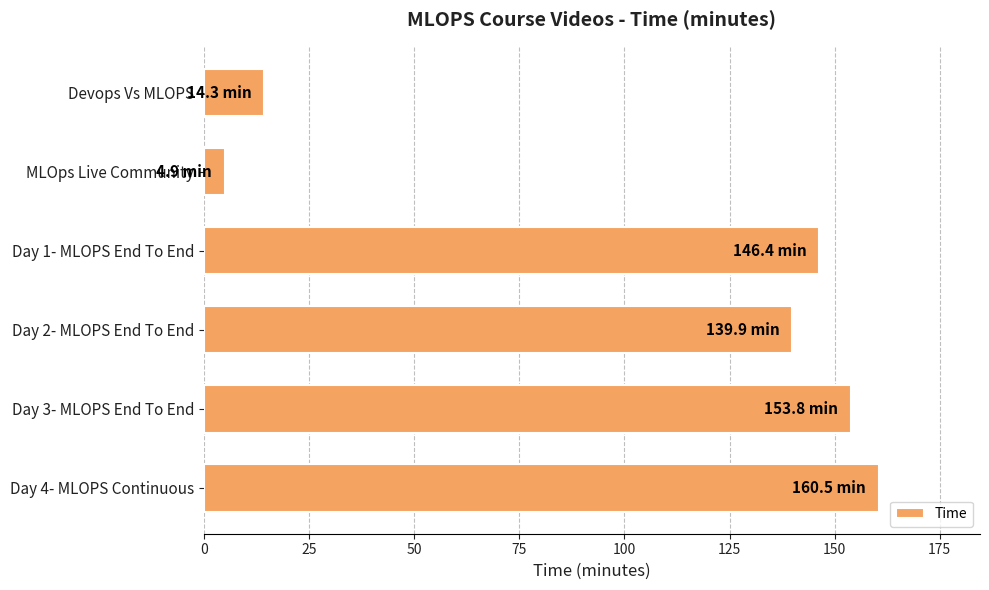

What is the difference between the maximum and minimum values?

155.6